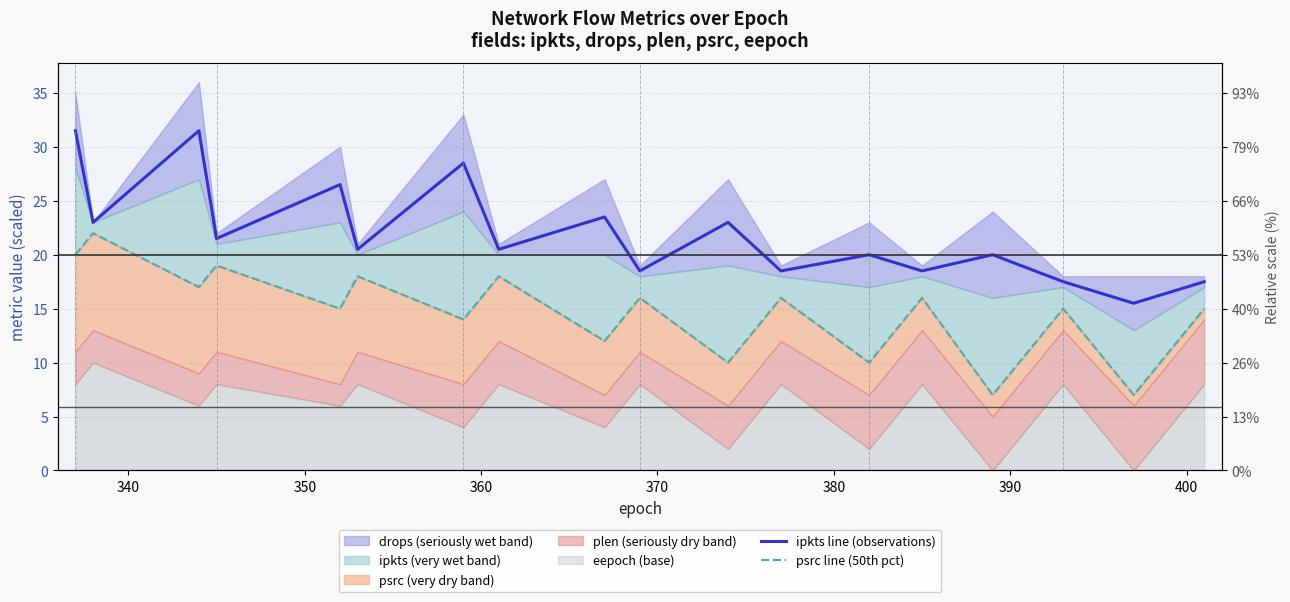

True or false: psrc line (50th pct) has more than 2 points higher than both neighbors.

True